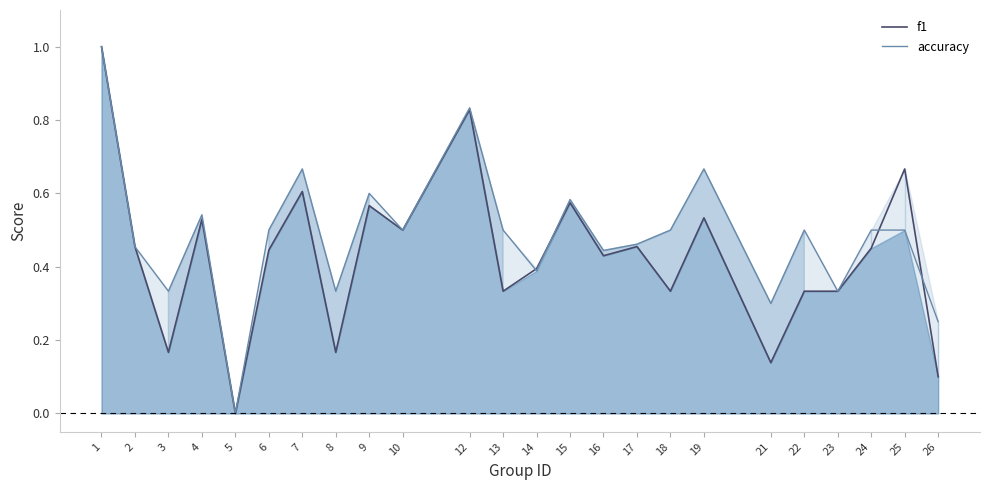

After their last crossing, which series has the higher values: f1 or accuracy?

accuracy